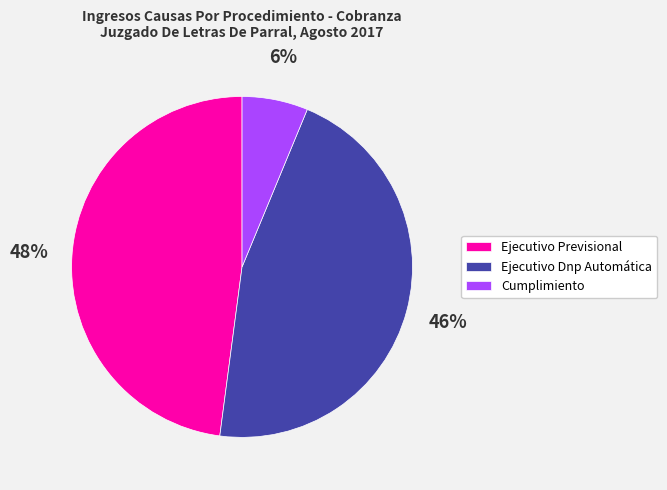

Which has a higher value, Cumplimiento or Ejecutivo Previsional?

Ejecutivo Previsional